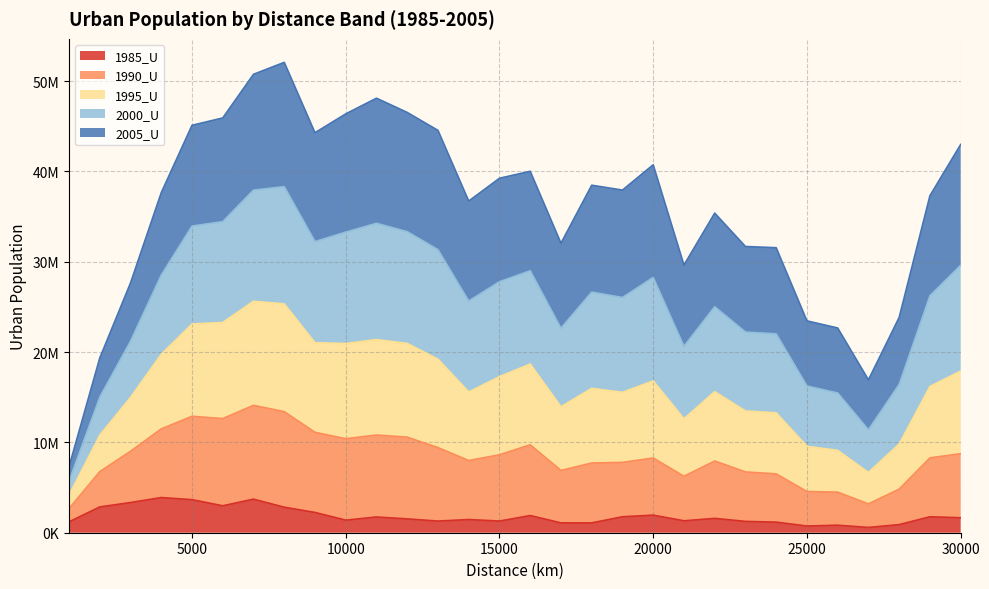

What are all the series names shown in the legend?

1985_U, 1990_U, 1995_U, 2000_U, 2005_U